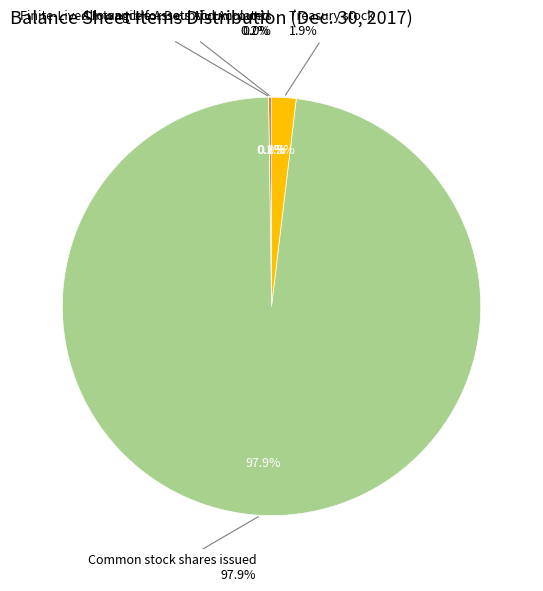

True or false: Common stock shares issued accounts for 98% of the total.

True